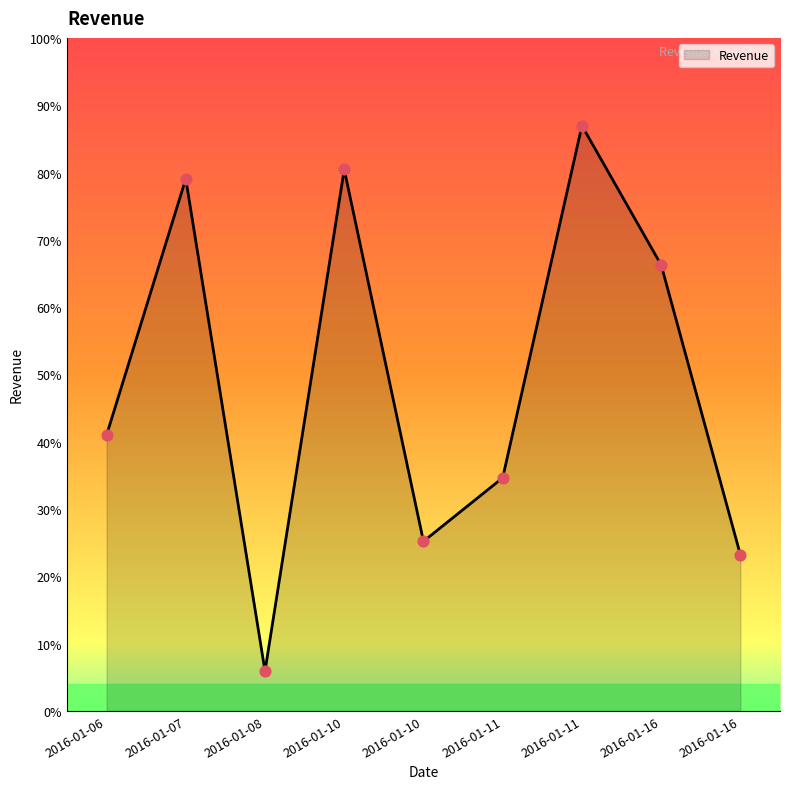

What is the change in value from 2016-01-07 to 2016-01-11?

-4629